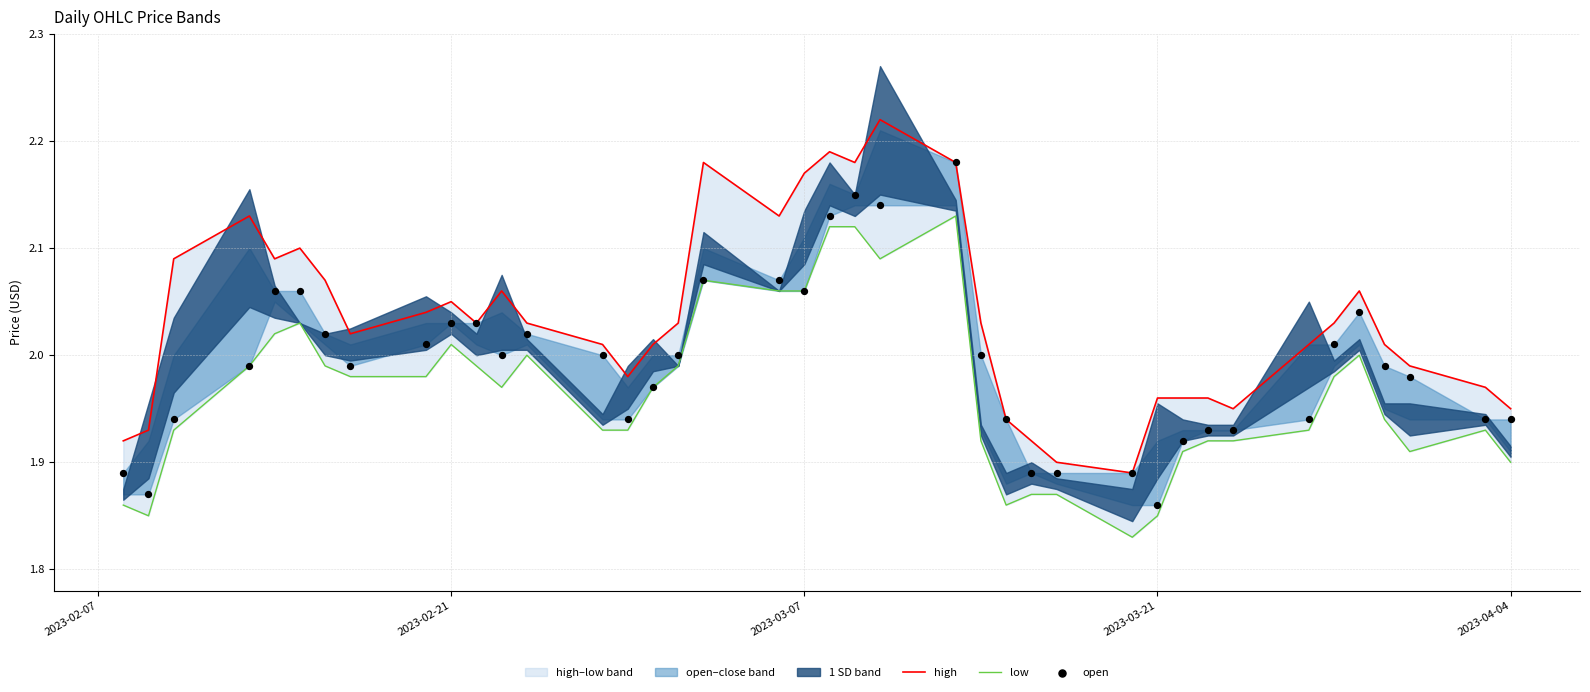

Which series has the largest Y range (max minus min)?

high